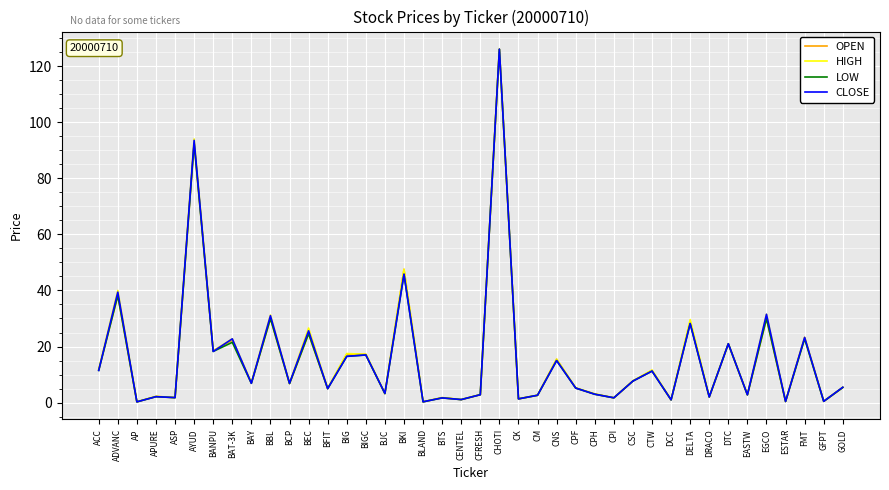

Where is OPEN nearest to the value 63?

BKI